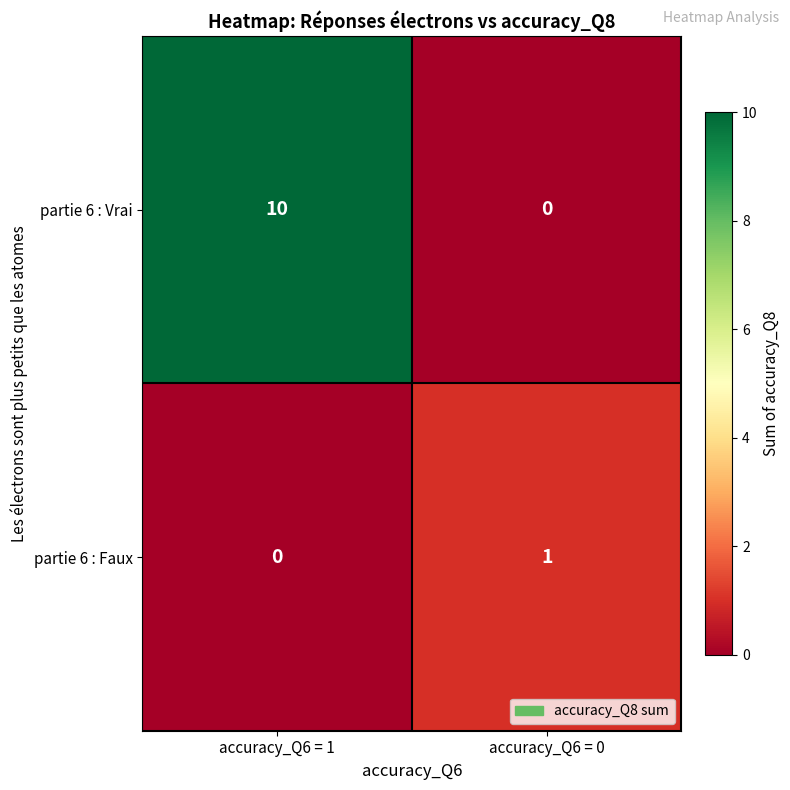

Where is partie 6 : Faux nearest to the value 0?

accuracy_Q6 = 1